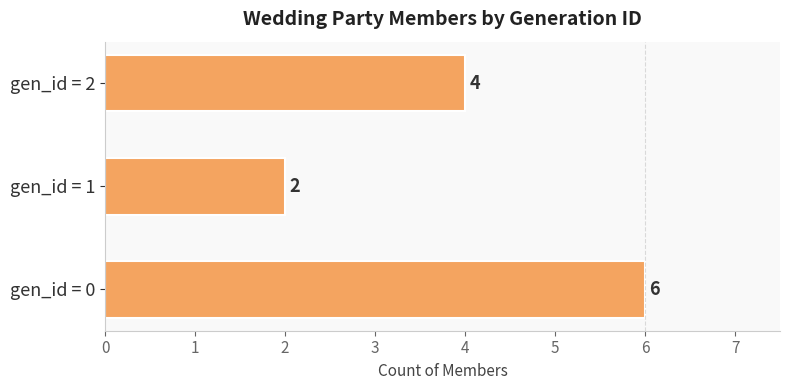

Are the bars horizontal?

Yes